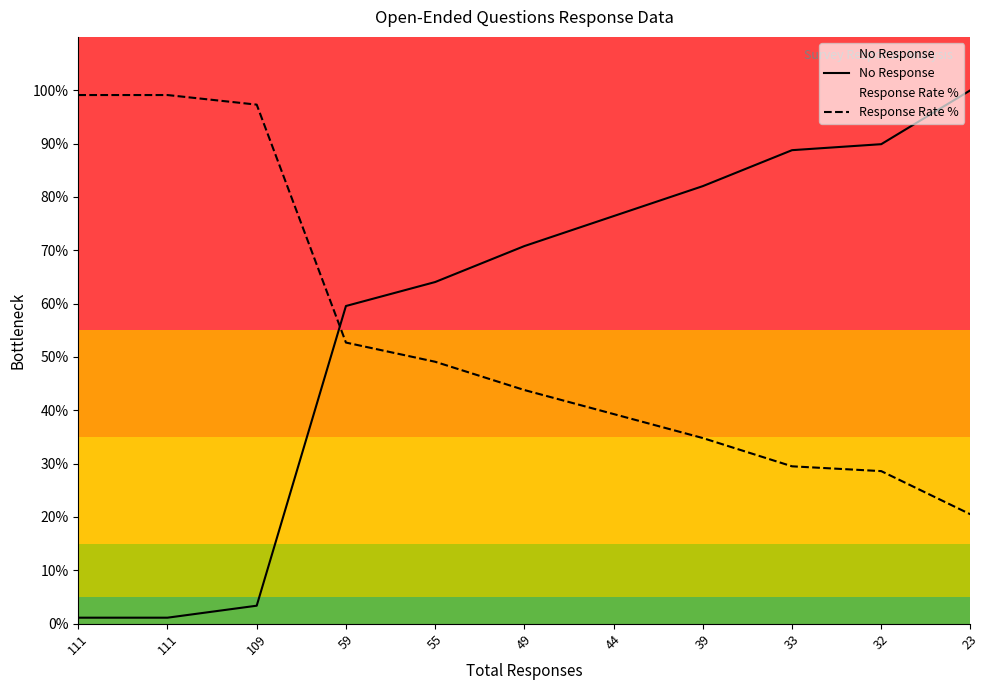

What value does the Response Rate % series have at 33?

29.5